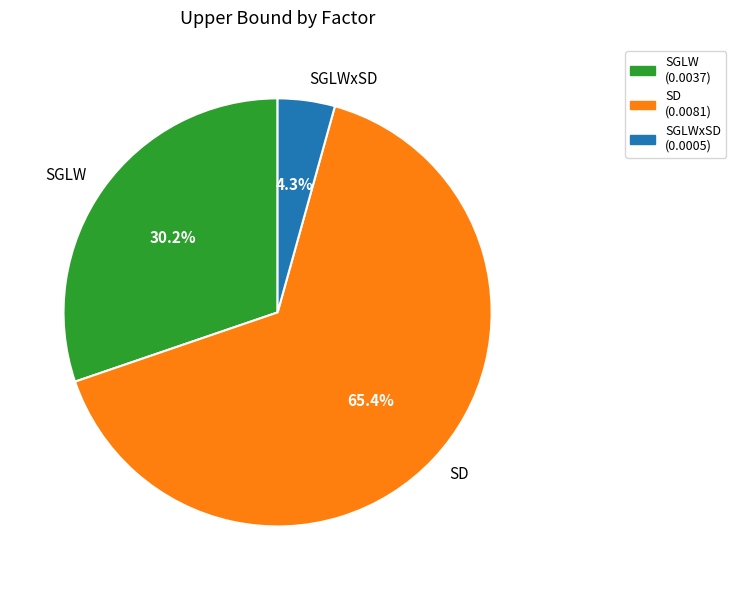

Does any single category account for the majority?

Yes